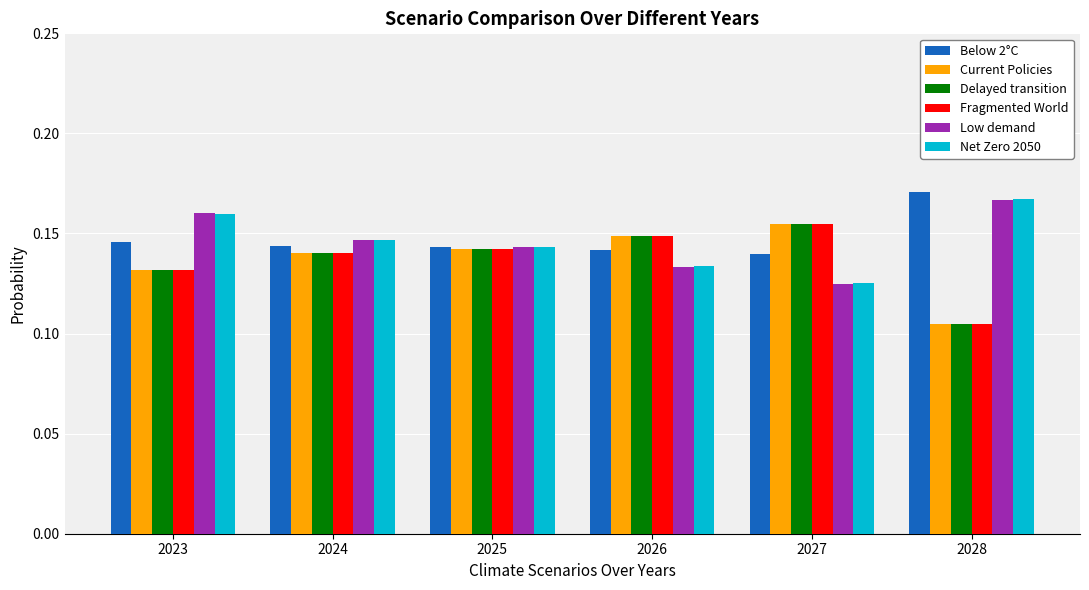

What is the sum of all Current Policies values?

0.8